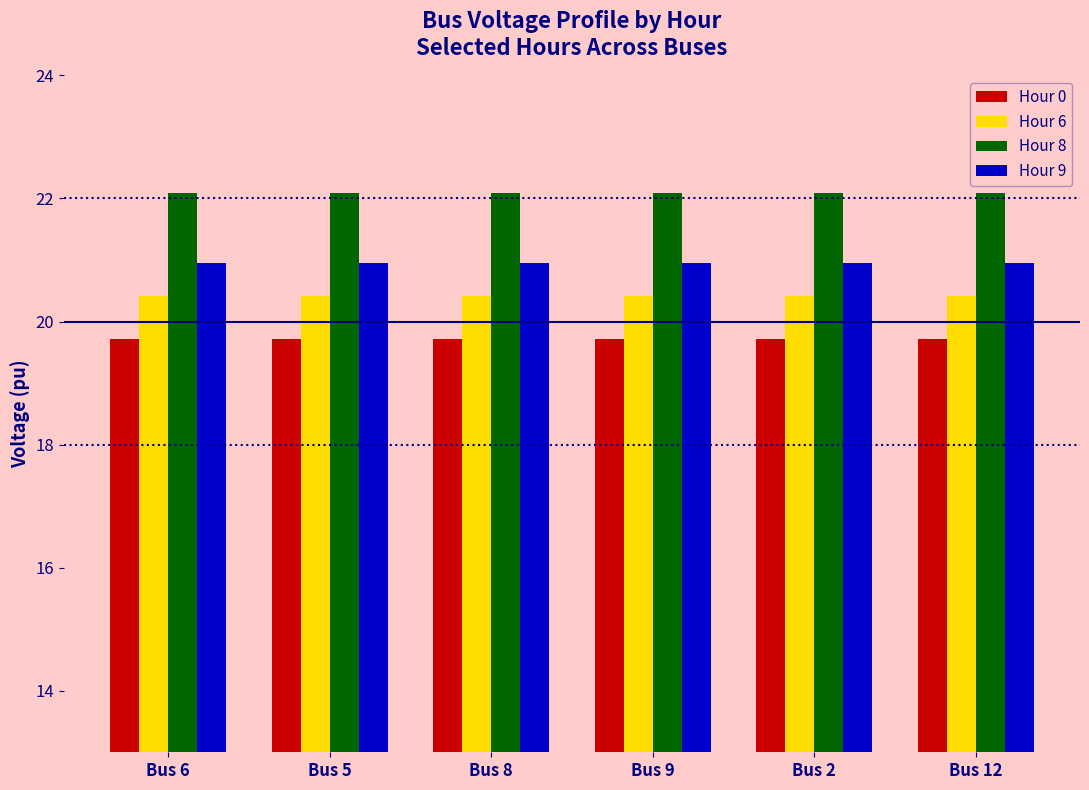

What is the sum of all Hour 6 values?

122.5